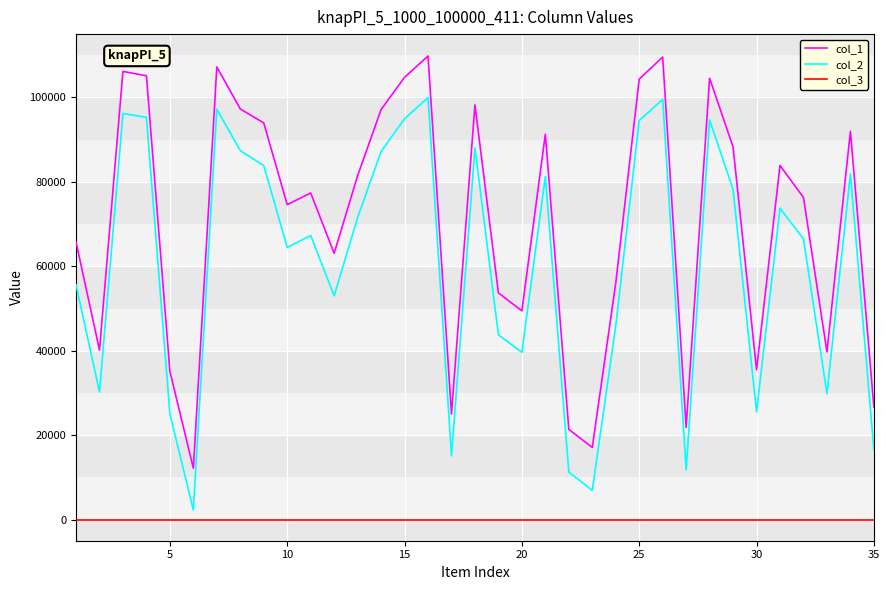

What is the maximum value shown in the chart?

109813